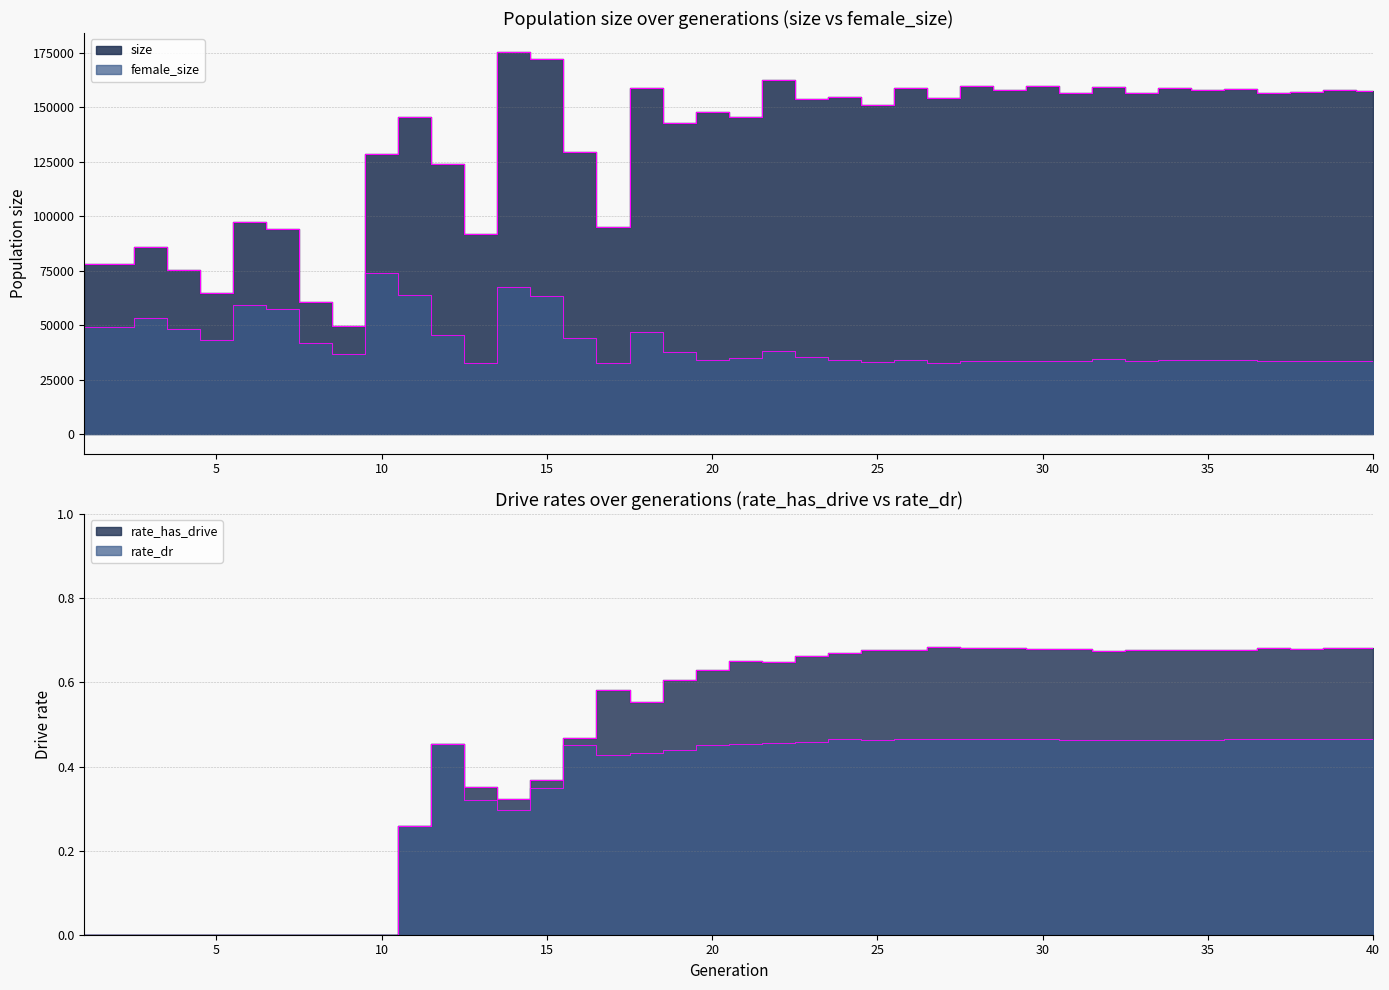

At which category is the sum across all series the highest?

14